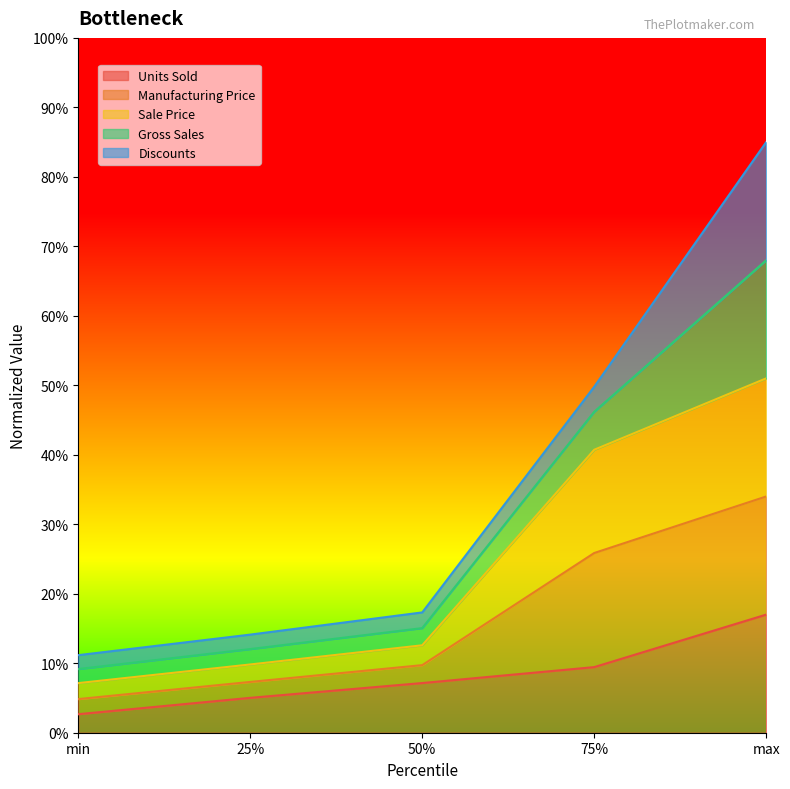

Does the chart display data point markers on the line(s)?

No